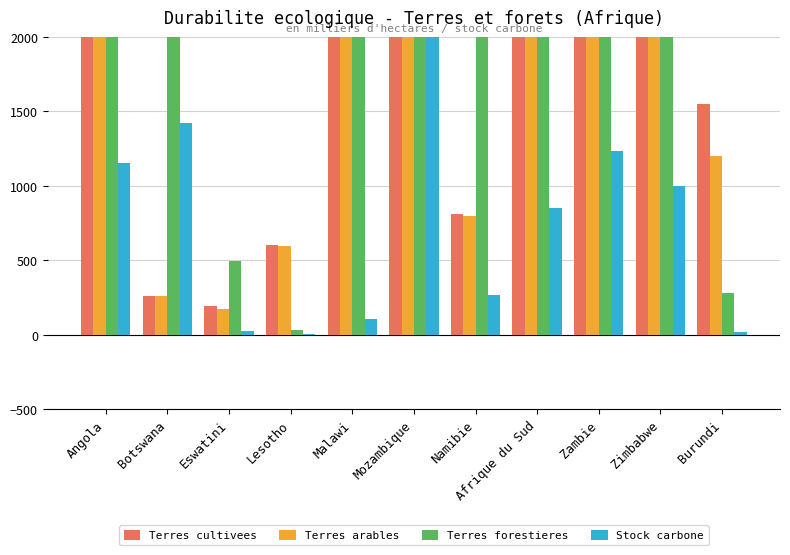

Which label corresponds to the largest value in the chart?

Angola